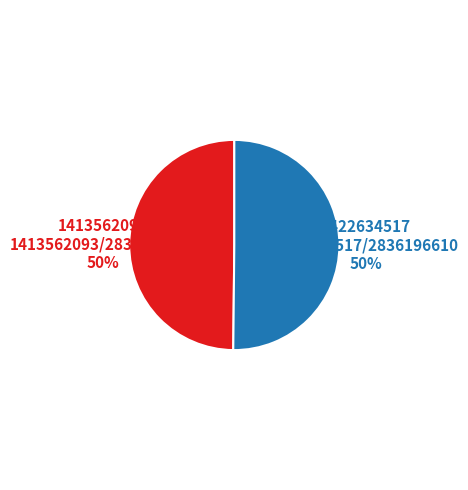

To the nearest percent, what portion does 1413562093 represent?

50%